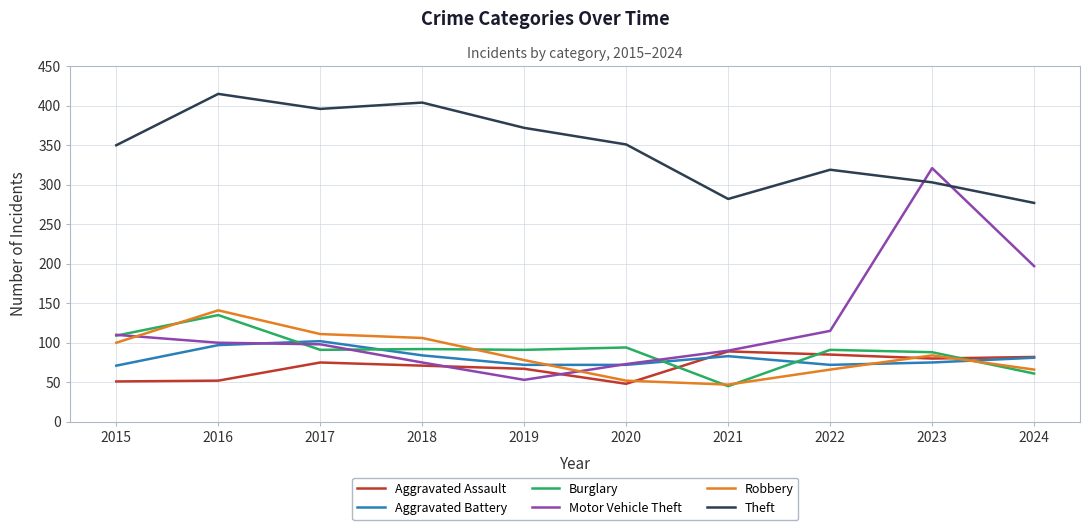

How many lines are shown in the chart?

6